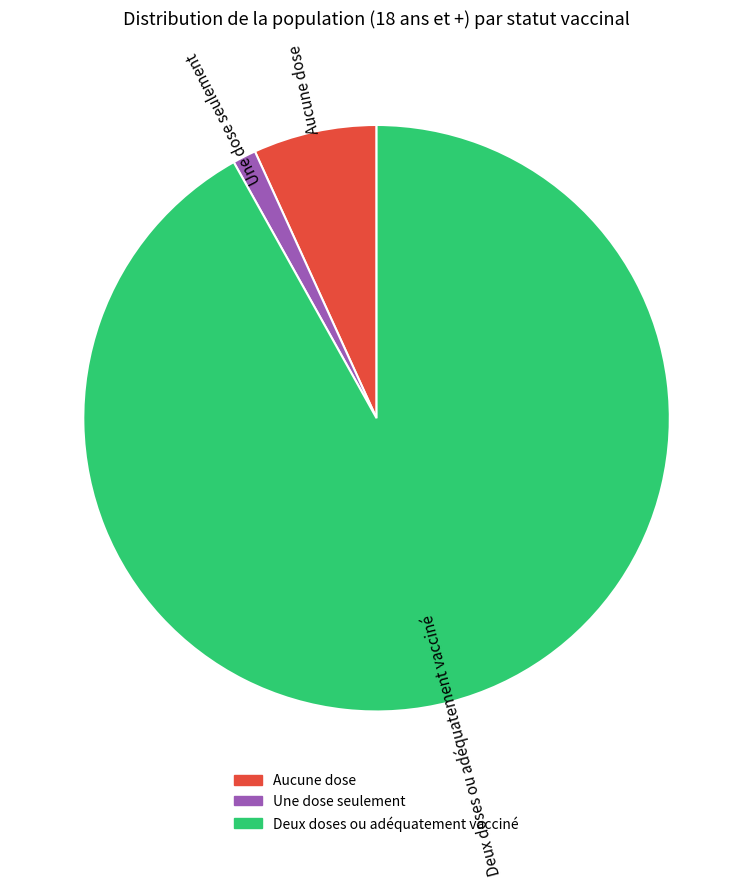

Is the sum of Aucune dose and Deux doses ou adéquatement vacciné greater than half?

Yes